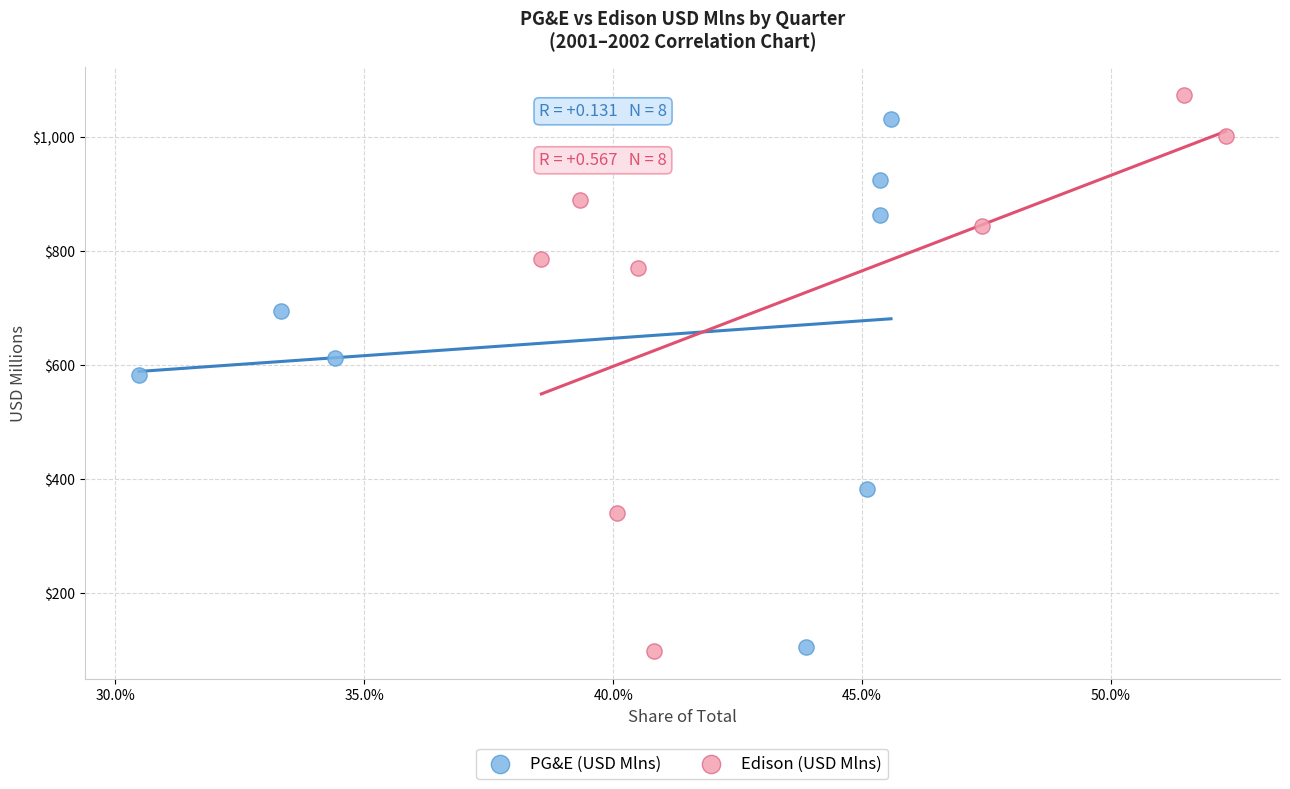

Which series reaches the maximum Y coordinate?

Edison (USD Mlns)